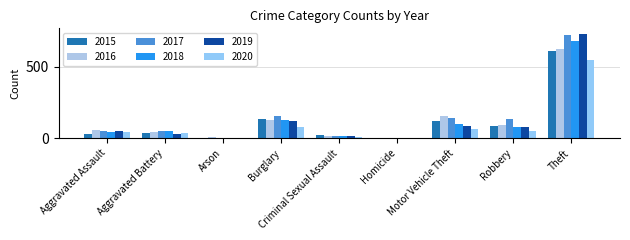

Which series has the widest spread of values?

2019